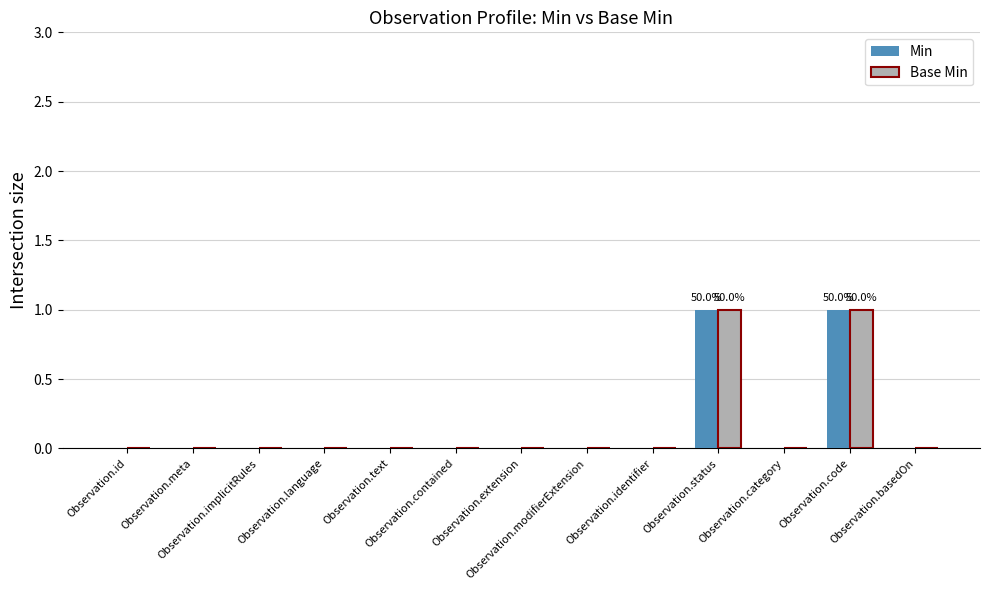

How many categories are shown in the chart?

13